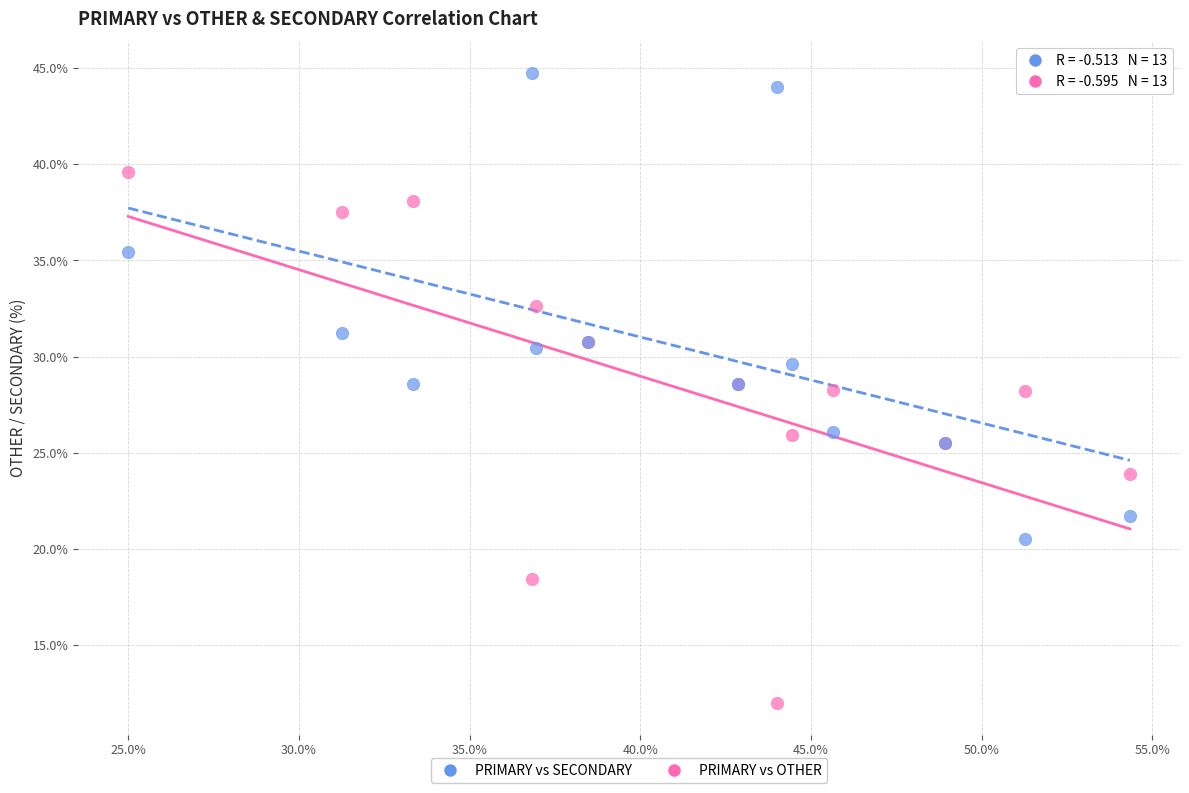

Which series contains the lowest Y value?

PRIMARY vs OTHER